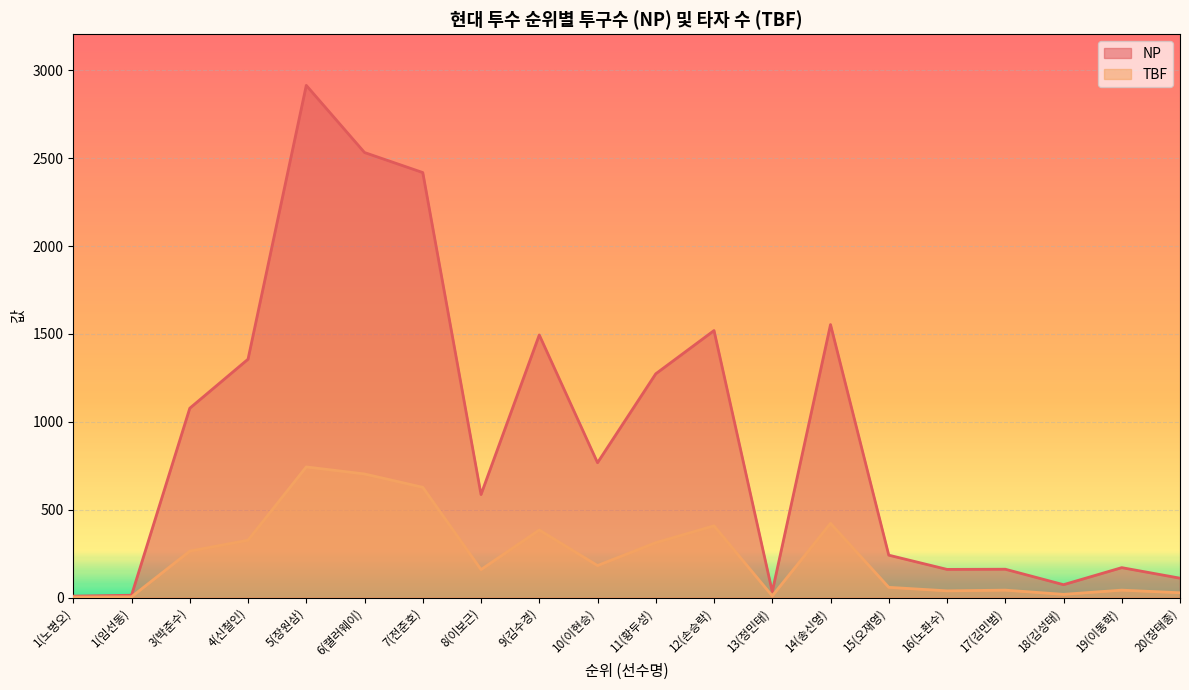

Is the value of TBF at 5(장원삼) greater than the value of NP at 6(캘러웨이)?

No